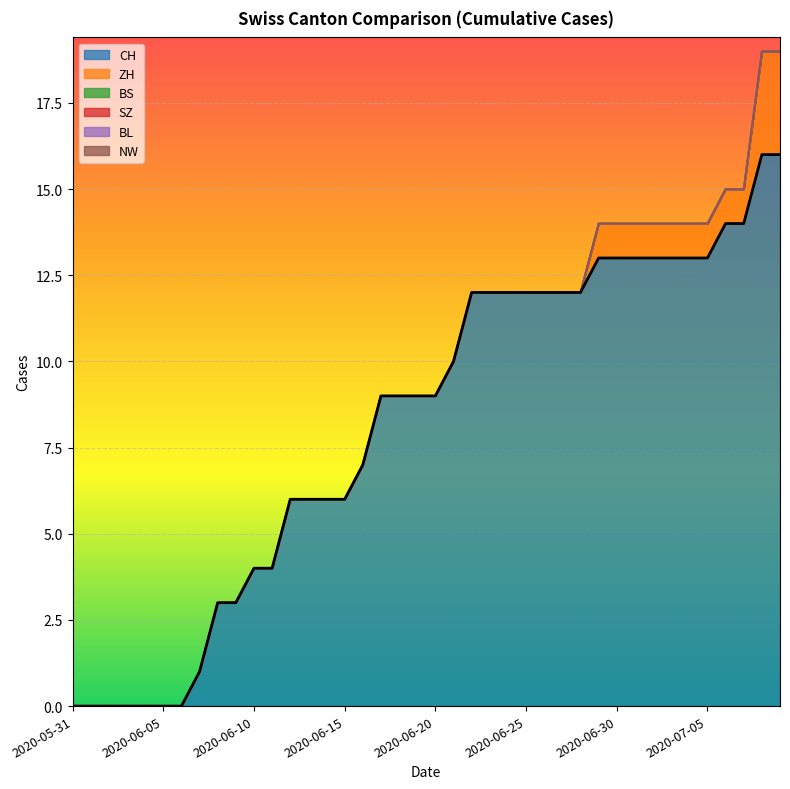

Rank the categories by SZ value from lowest to highest.

2020-05-31, 2020-06-01, 2020-06-02, 2020-06-03, 2020-06-04, 2020-06-05, 2020-06-06, 2020-06-07, 2020-06-08, 2020-06-09, 2020-06-10, 2020-06-11, 2020-06-12, 2020-06-13, 2020-06-14, 2020-06-15, 2020-06-16, 2020-06-17, 2020-06-18, 2020-06-19, 2020-06-20, 2020-06-21, 2020-06-22, 2020-06-23, 2020-06-24, 2020-06-25, 2020-06-26, 2020-06-27, 2020-06-28, 2020-06-29, 2020-06-30, 2020-07-01, 2020-07-02, 2020-07-03, 2020-07-04, 2020-07-05, 2020-07-06, 2020-07-07, 2020-07-08, 2020-07-09